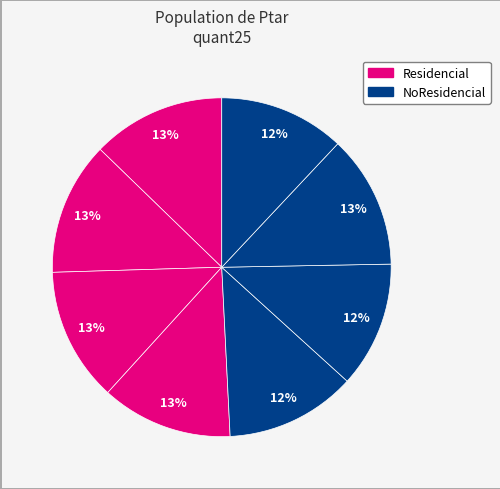

Which category has the smallest portion of the pie?

totNoResidencial_ptar